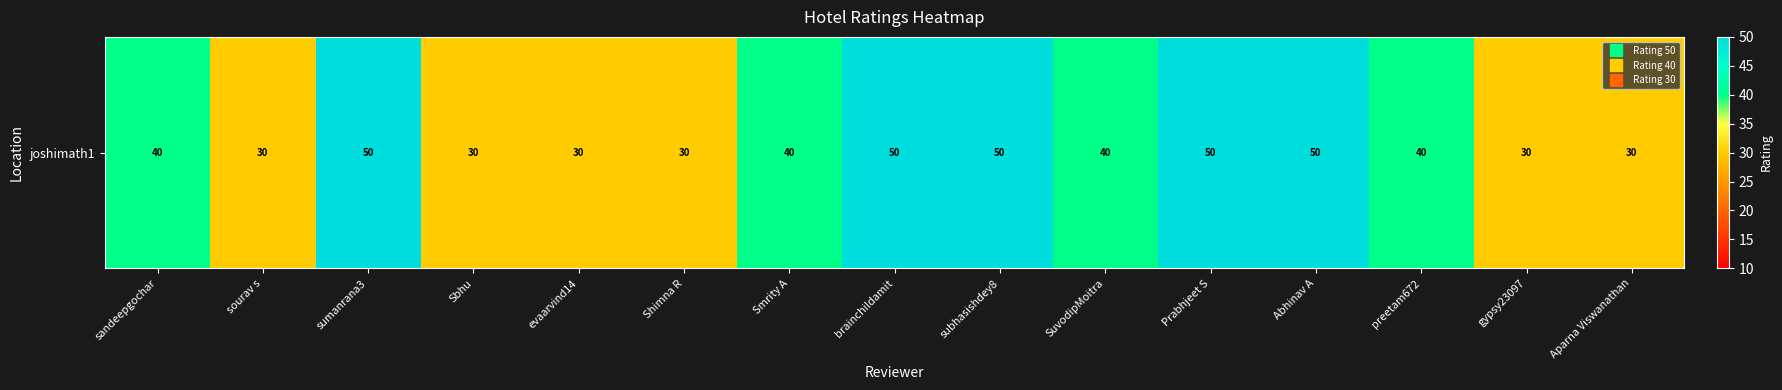

Is it true that the value at sandeepgochar is 40?

True